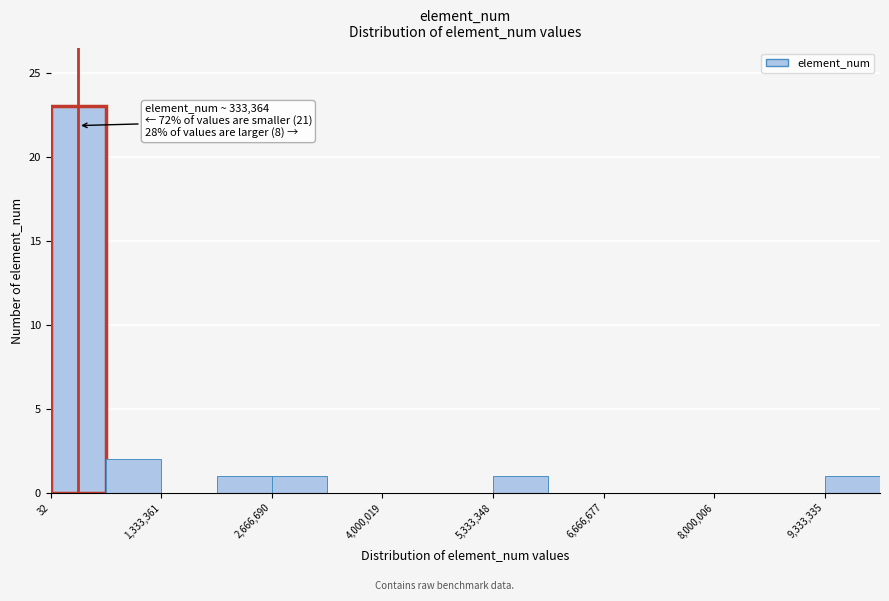

Around what value on the x-axis is the tallest bar? Give the approximate position of its centre, as read against the axis.

400000